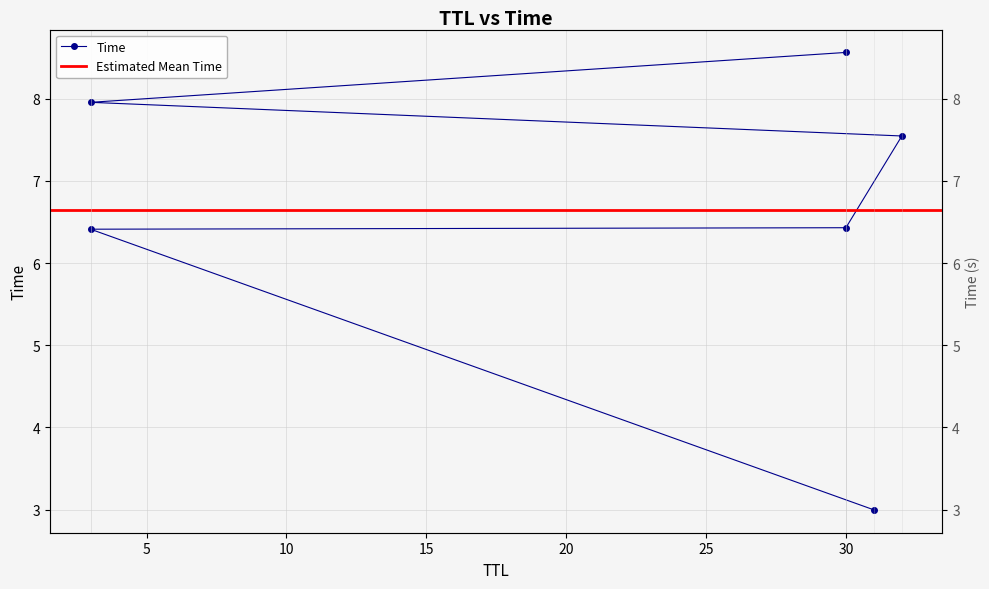

Reading right to left, what are all the values shown in this chart?

8.6	8.0	7.5	6.4	6.4	3.0